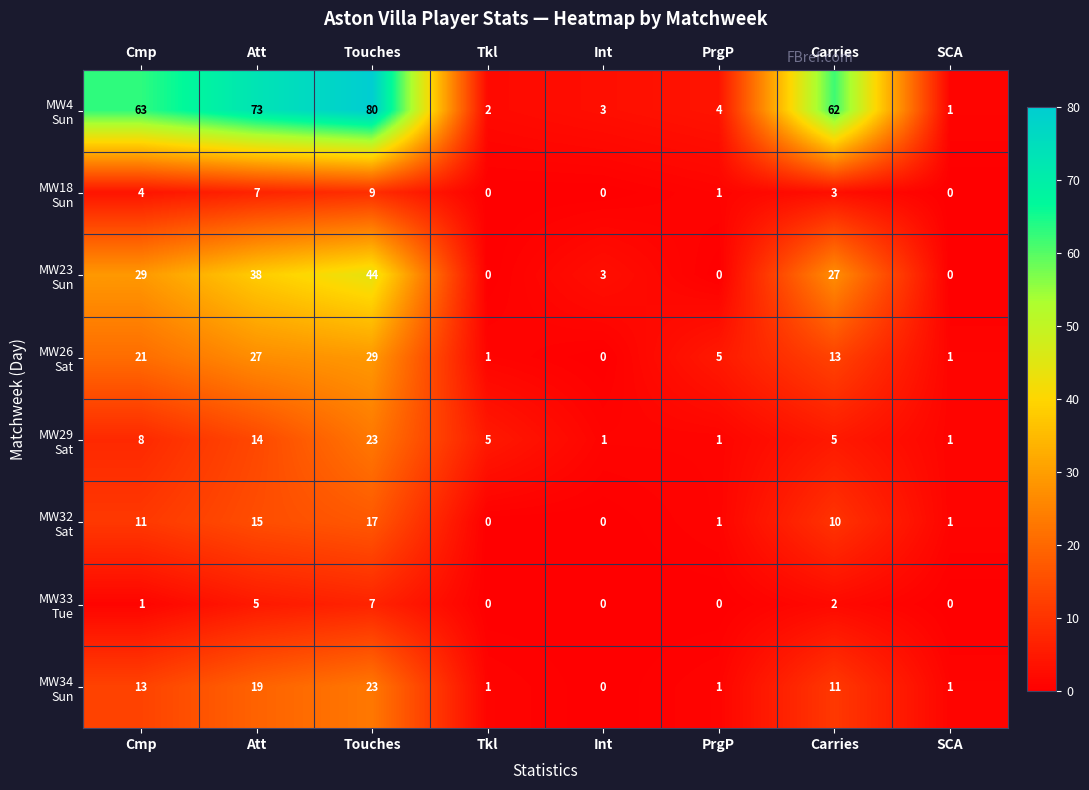

What is the spread (max minus min) of values at Int?

3